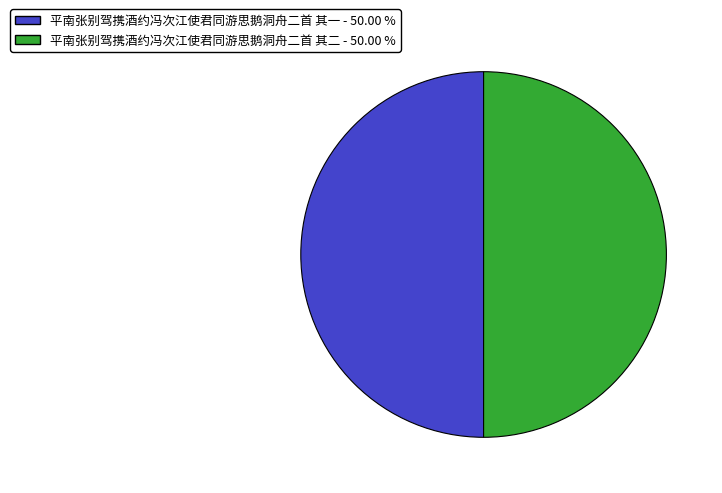

Approximately how many times larger is the value at 平南张别驾携酒约冯次江使君同游思鹅洞舟二首 其一 compared to 平南张别驾携酒约冯次江使君同游思鹅洞舟二首 其二?

1.0